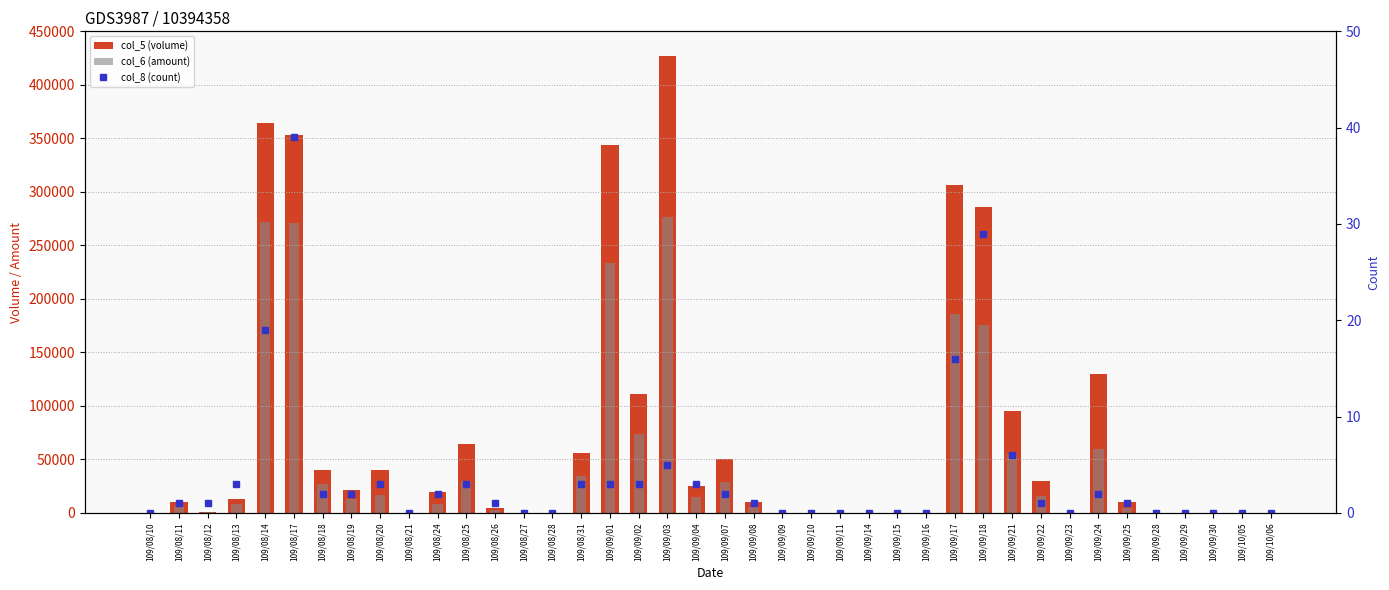

Rank the categories by col_6 (amount) value from lowest to highest.

109/08/10, 109/08/21, 109/08/27, 109/08/28, 109/09/09, 109/09/10, 109/09/11, 109/09/14, 109/09/15, 109/09/16, 109/09/23, 109/09/28, 109/09/29, 109/09/30, 109/10/05, 109/10/06, 109/08/12, 109/08/26, 109/09/25, 109/09/08, 109/08/11, 109/08/24, 109/08/13, 109/08/19, 109/09/04, 109/09/22, 109/08/20, 109/08/18, 109/09/07, 109/08/25, 109/08/31, 109/09/21, 109/09/24, 109/09/02, 109/09/18, 109/09/17, 109/09/01, 109/08/17, 109/08/14, 109/09/03